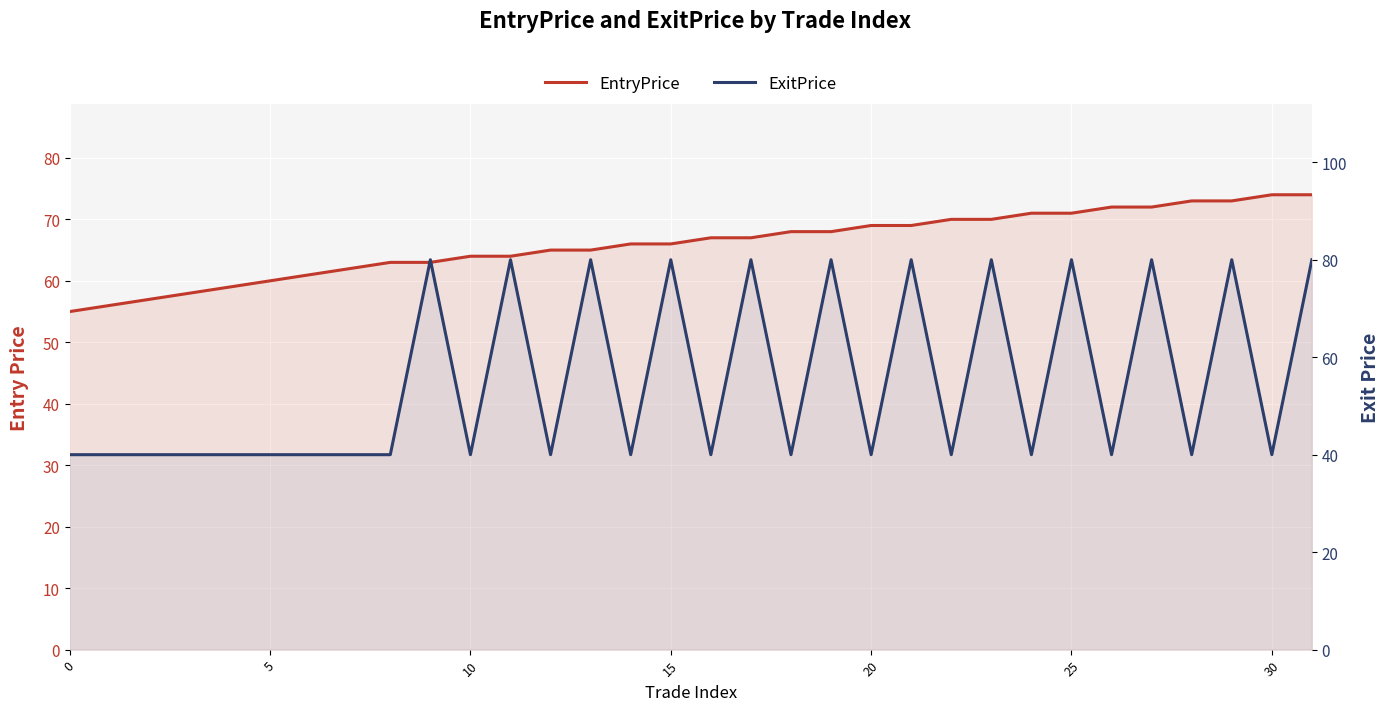

How many interior local valleys does the ExitPrice series have?

11